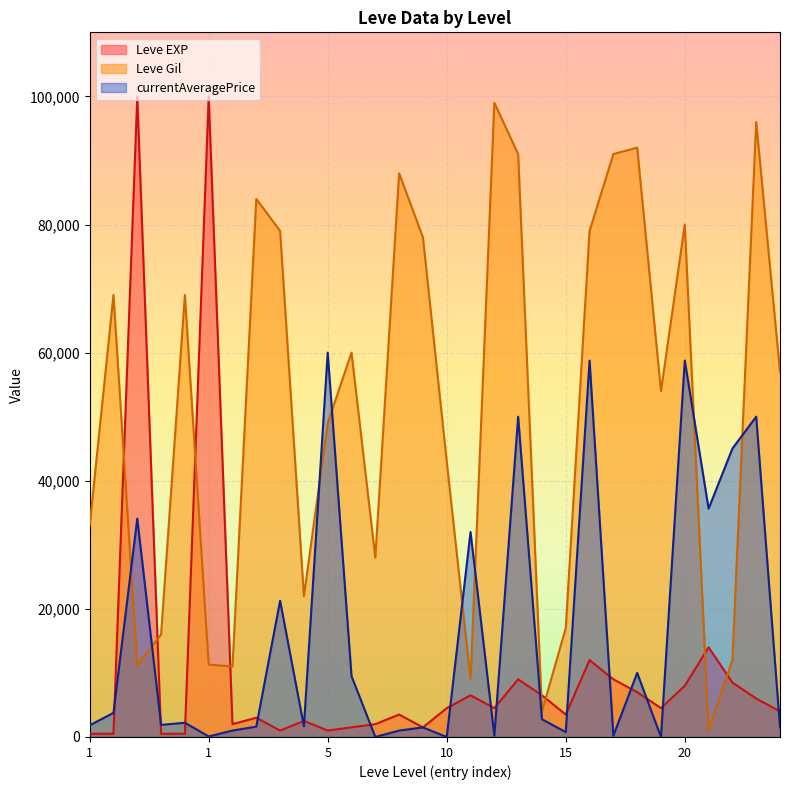

The Leve EXP series shows 173846 at 1. True or false?

False